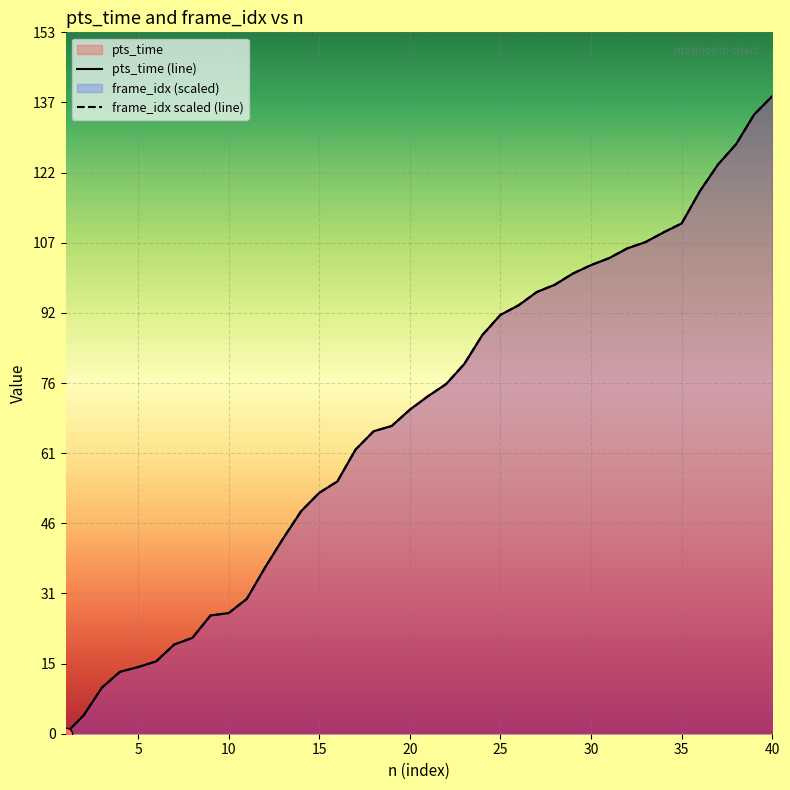

Is the value of pts_time at 25 greater than the value of frame_idx at 13?

No